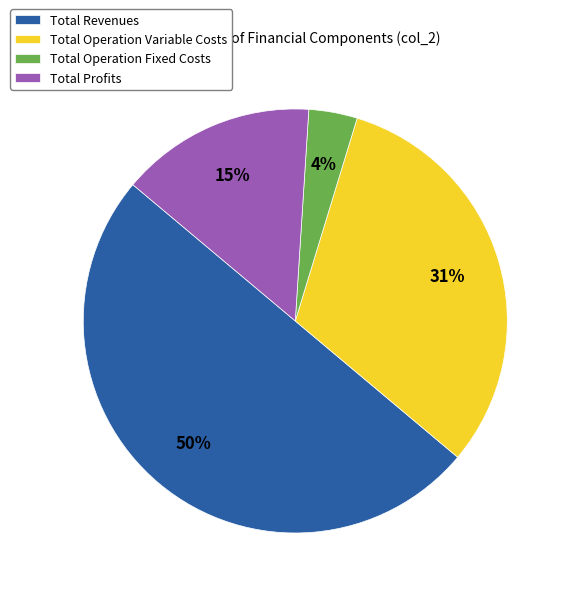

How many slices are in this pie chart?

4